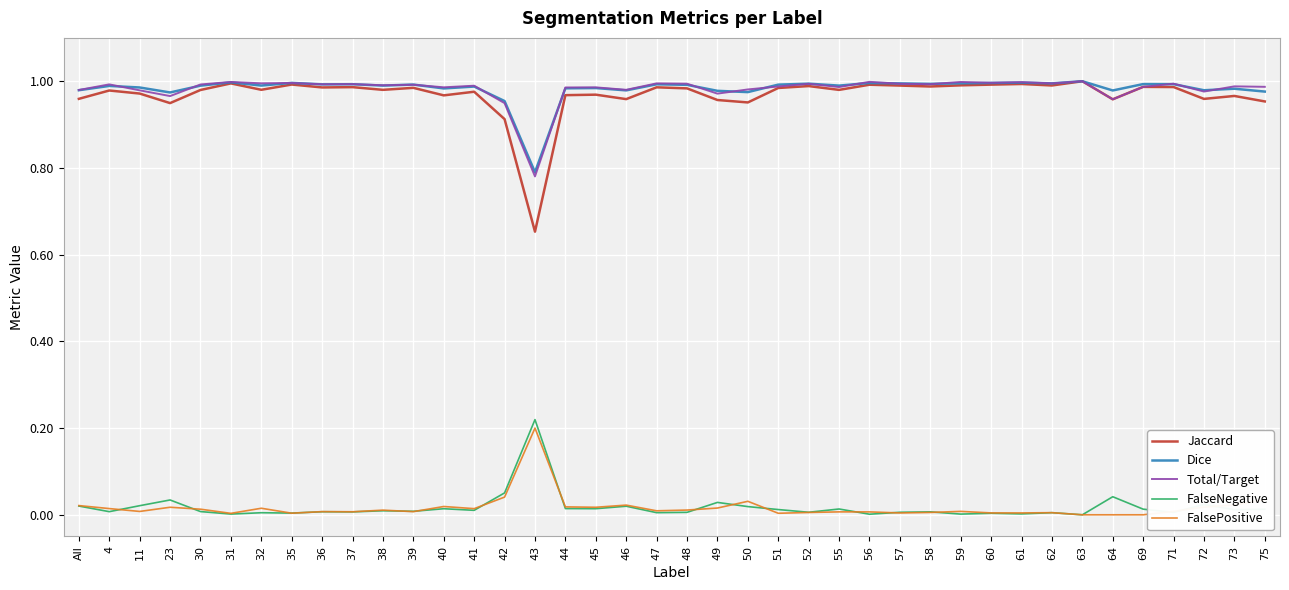

Is this an area chart (filled region under the line)?

No